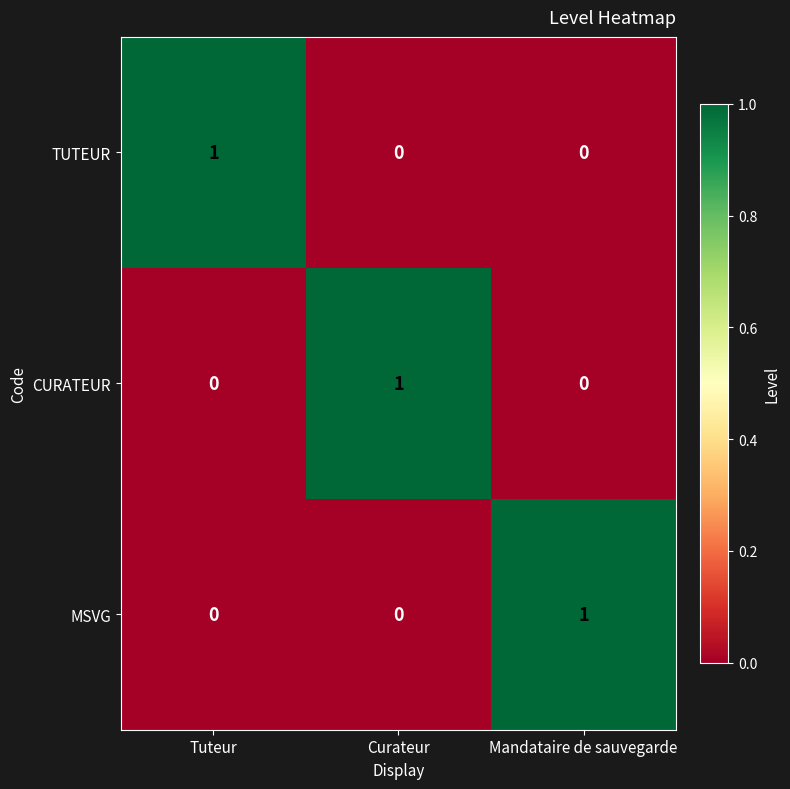

True or false: MSVG has a value of 0 at Tuteur.

True